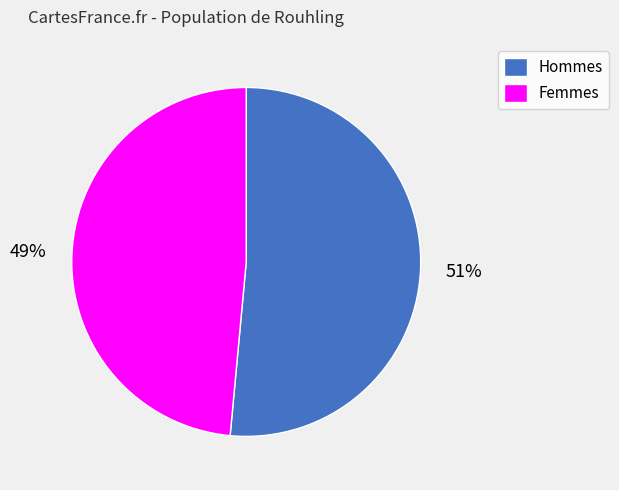

To the nearest percent, what portion does Femmes represent?

49%